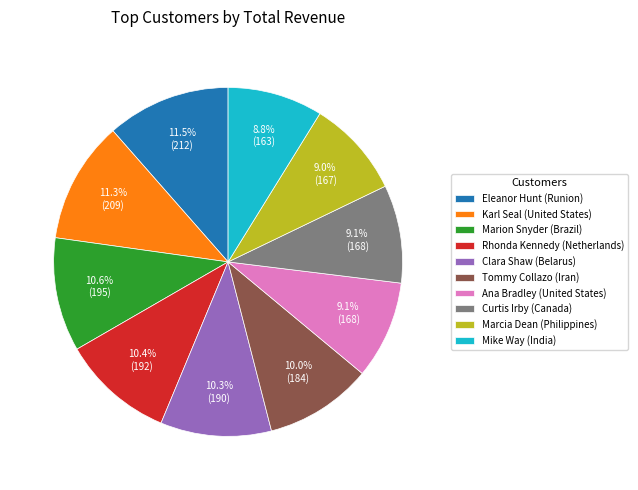

How many slices are in this pie chart?

10